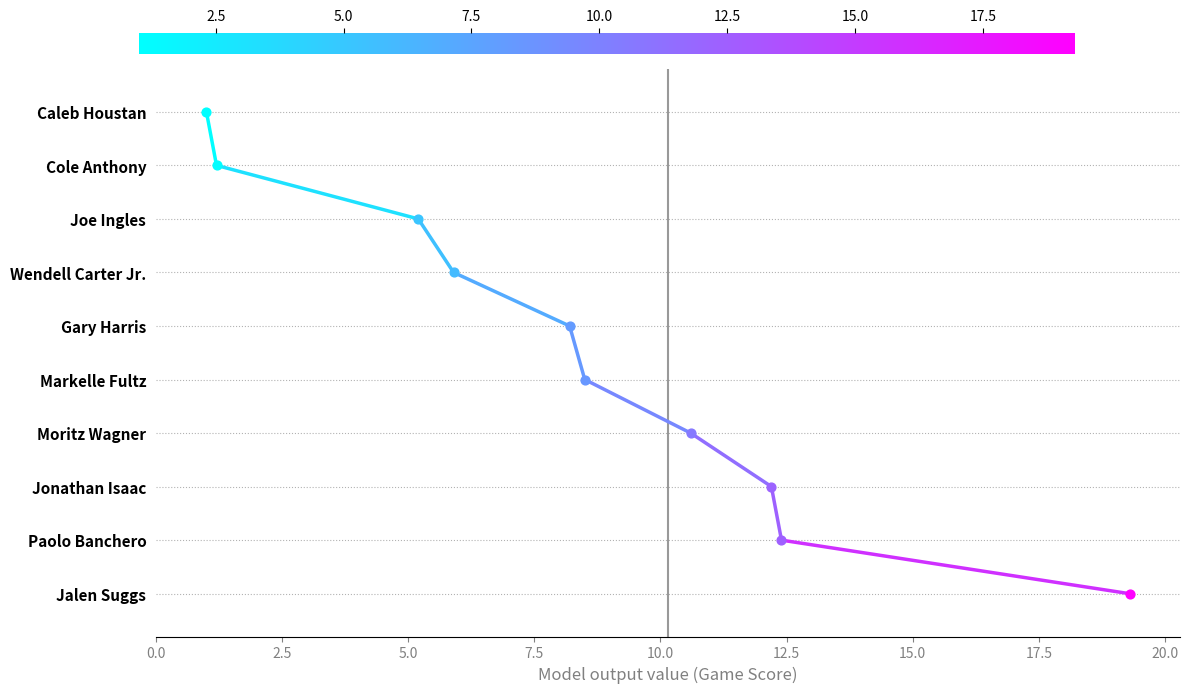

Which has a higher value, 2.5 or 0.0?

2.5